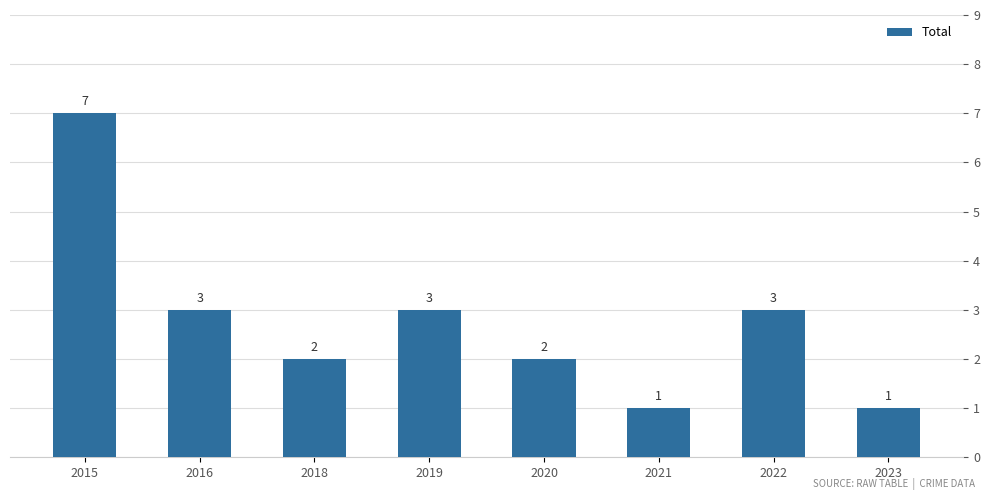

Reading right to left, list all the values displayed in this chart.

1	3	1	2	3	2	3	7